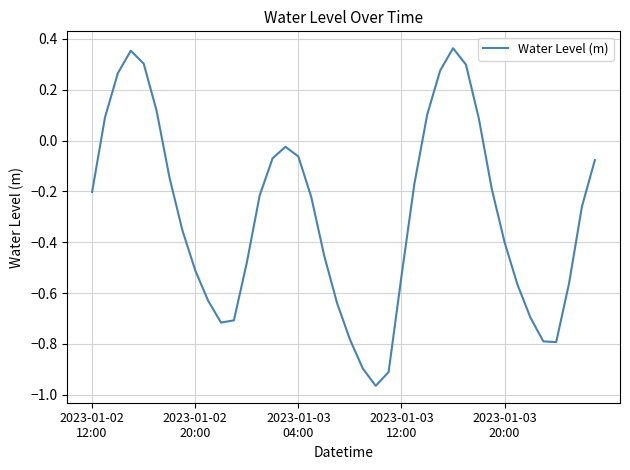

Reading left to right, what are all the values shown in this chart?

-0.2	0.1	0.3	0.4	0.3	0.1	-0.1	-0.4	-0.5	-0.6	-0.7	-0.7	-0.5	-0.2	-0.1	-0.0	-0.1	-0.2	-0.5	-0.6	-0.8	-0.9	-1.0	-0.9	-0.5	-0.2	0.1	0.3	0.4	0.3	0.1	-0.2	-0.4	-0.6	-0.7	-0.8	-0.8	-0.6	-0.3	-0.1